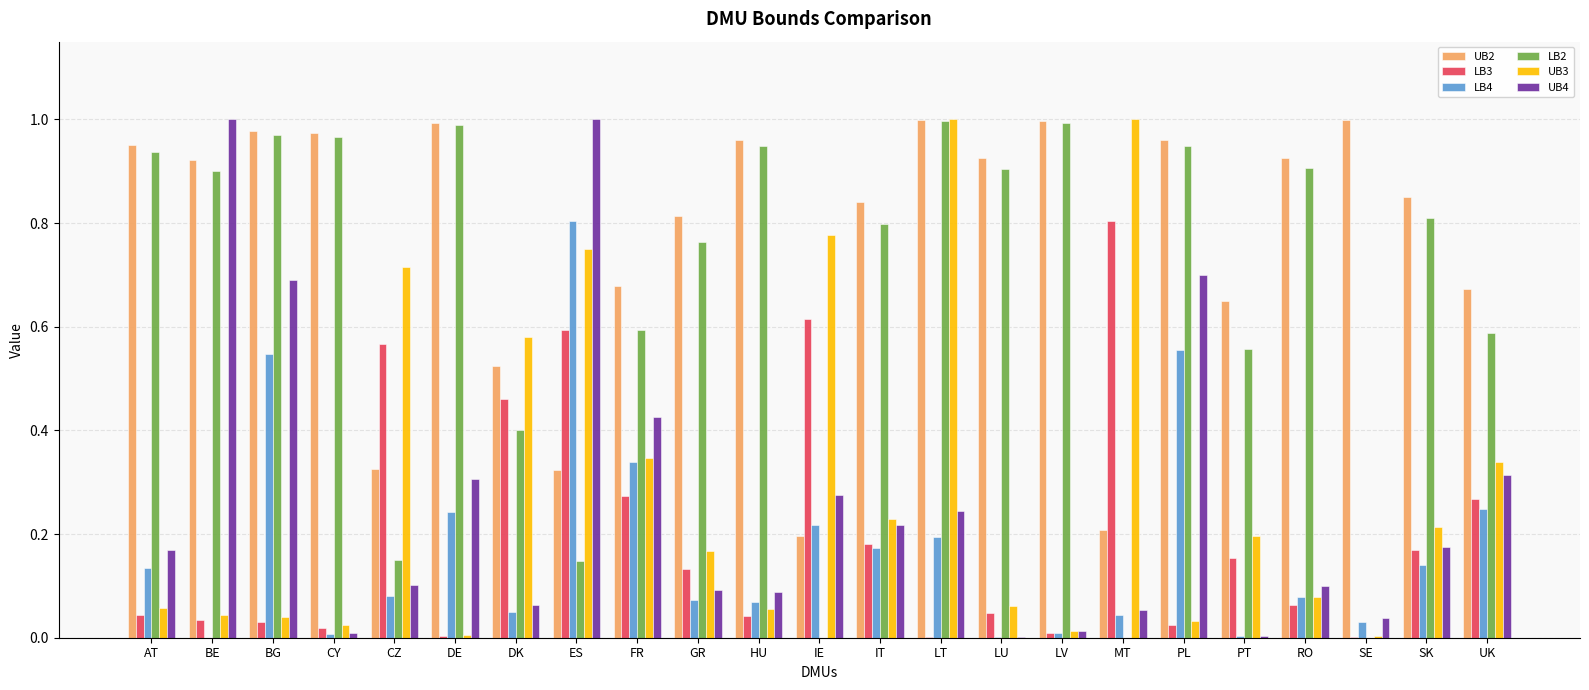

What is the sum of all LB3 values?

4.5